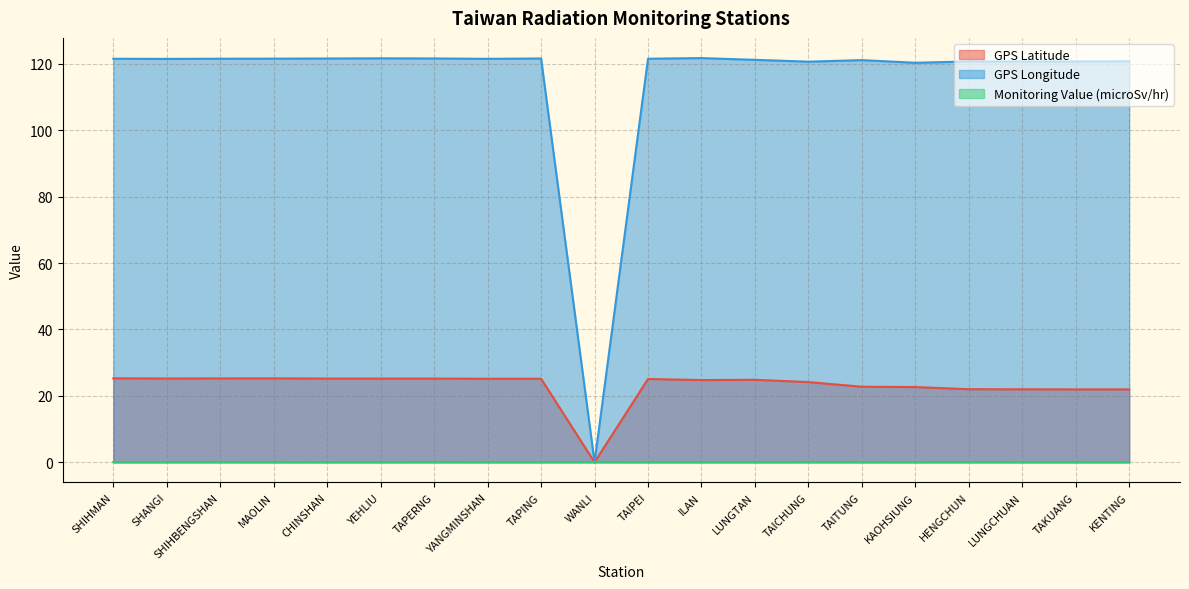

Reading left to right, transcribe all the data shown in this chart.

GPS Latitude: SHIHMAN=25.3	SHANGI=25.2	SHIHBENGSHAN=25.3	MAOLIN=25.3	CHINSHAN=25.2	YEHLIU=25.2	TAPERNG=25.2	YANGMINSHAN=25.2	TAPING=25.2	WANLI=0.0	TAIPEI=25.1	ILAN=24.8	LUNGTAN=24.8	TAICHUNG=24.1	TAITUNG=22.8	KAOHSIUNG=22.6	HENGCHUN=22.0	LUNGCHUAN=22.0	TAKUANG=21.9	KENTING=21.9
GPS Longitude: SHIHMAN=121.6	SHANGI=121.5	SHIHBENGSHAN=121.6	MAOLIN=121.6	CHINSHAN=121.6	YEHLIU=121.7	TAPERNG=121.7	YANGMINSHAN=121.5	TAPING=121.6	WANLI=0.0	TAIPEI=121.6	ILAN=121.8	LUNGTAN=121.2	TAICHUNG=120.7	TAITUNG=121.2	KAOHSIUNG=120.3	HENGCHUN=120.8	LUNGCHUAN=120.7	TAKUANG=120.7	KENTING=120.8
Monitoring Value (microSv/hr): SHIHMAN=0.1	SHANGI=0.1	SHIHBENGSHAN=0.1	MAOLIN=0.0	CHINSHAN=0.0	YEHLIU=0.1	TAPERNG=0.1	YANGMINSHAN=0.1	TAPING=0.1	WANLI=0.1	TAIPEI=0.1	ILAN=0.1	LUNGTAN=0.1	TAICHUNG=0.1	TAITUNG=0.1	KAOHSIUNG=0.1	HENGCHUN=0.1	LUNGCHUAN=0.1	TAKUANG=0.0	KENTING=0.1